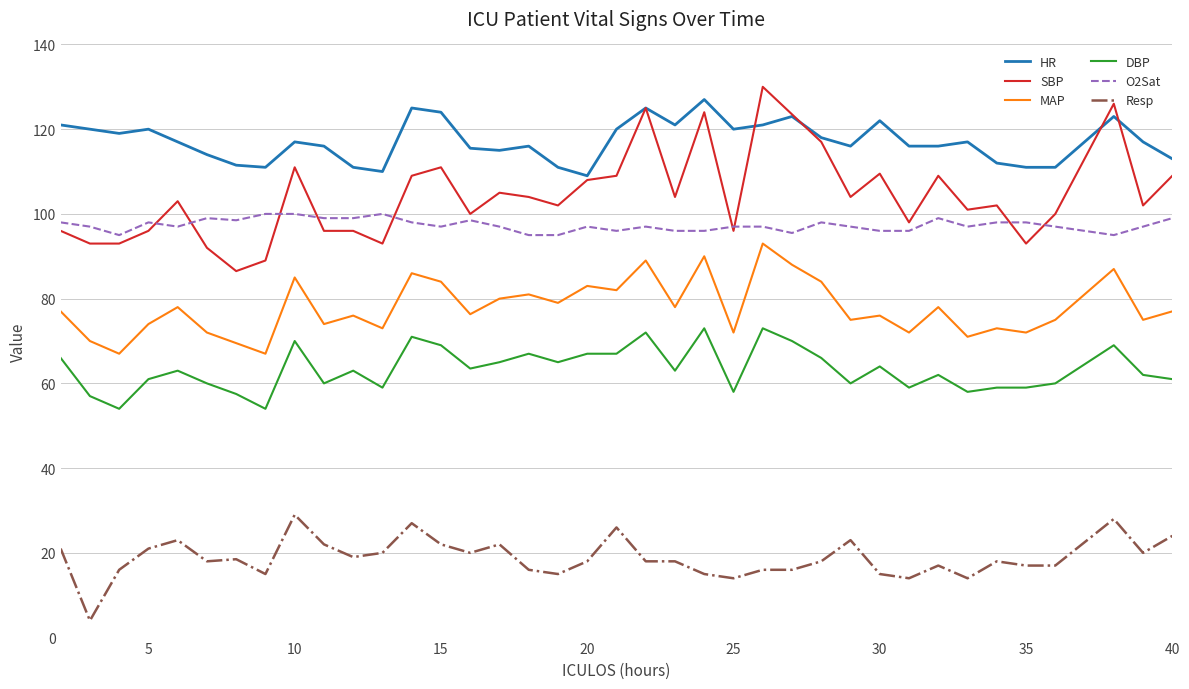

True or false: HR and O2Sat cross at least once.

False